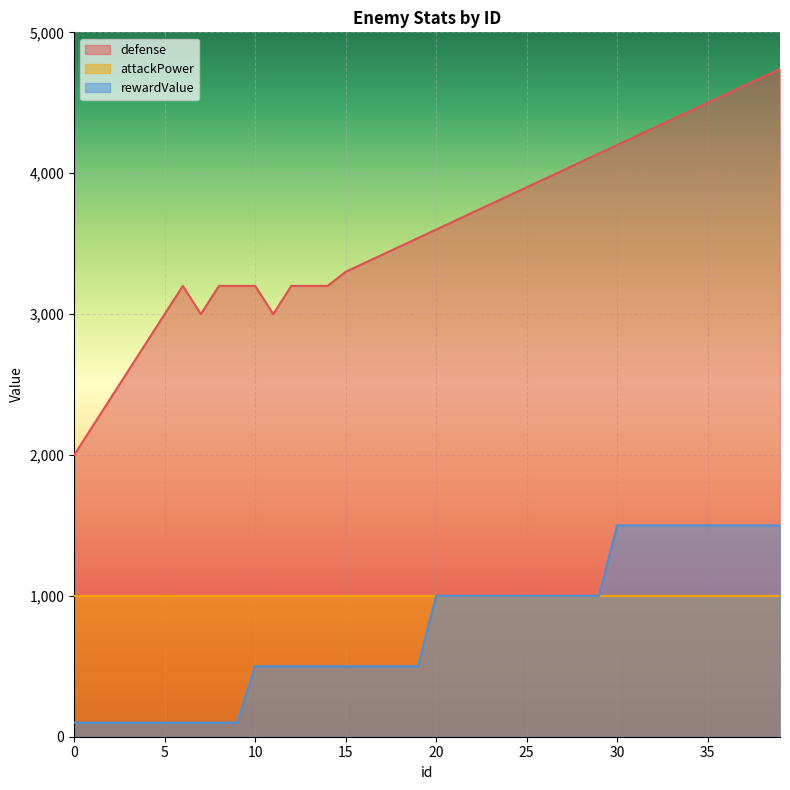

How many lines are shown in the chart?

3